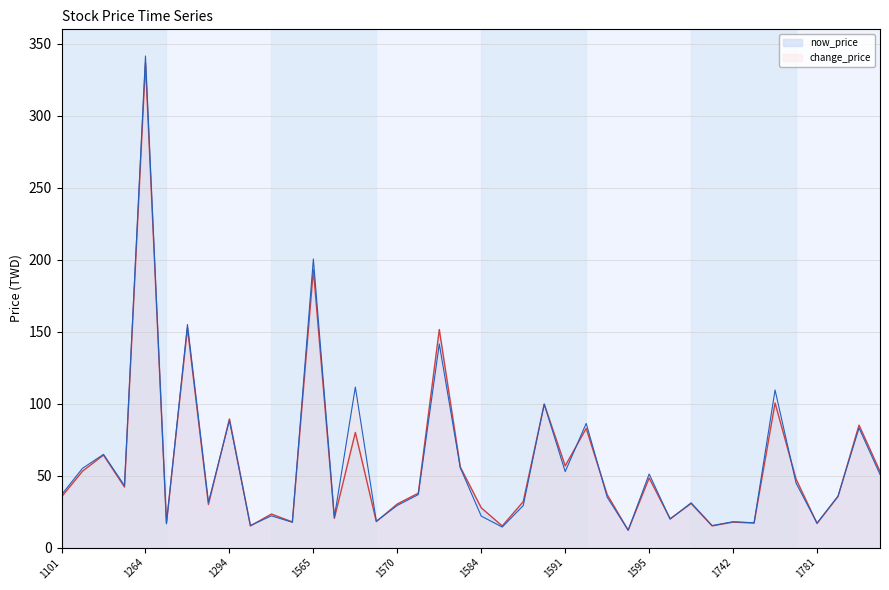

List the labels in order of value, largest first.

1264, 1565, 1268, 1580, 1777, 1215, 1294, 1784, 1216, 1569, 1259, 1591, 1210, 1240, 1229, 1595, 1225, 1102, 1203, 1593, 1227, 1101, 1586, 1599, 1570, 1104, 1584, 1336, 1110, 1218, 1201, 1109, 1742, 1103, 1220, 1781, 1108, 1219, 1213, 1217